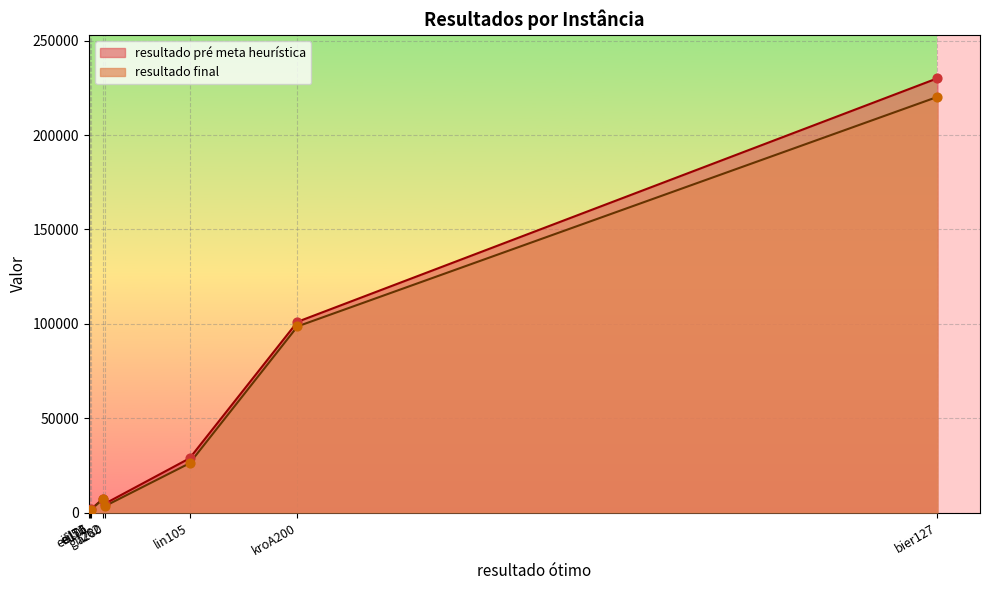

Is the value of resultado pré meta heurística at bier127 greater than the value of resultado final at a280?

Yes